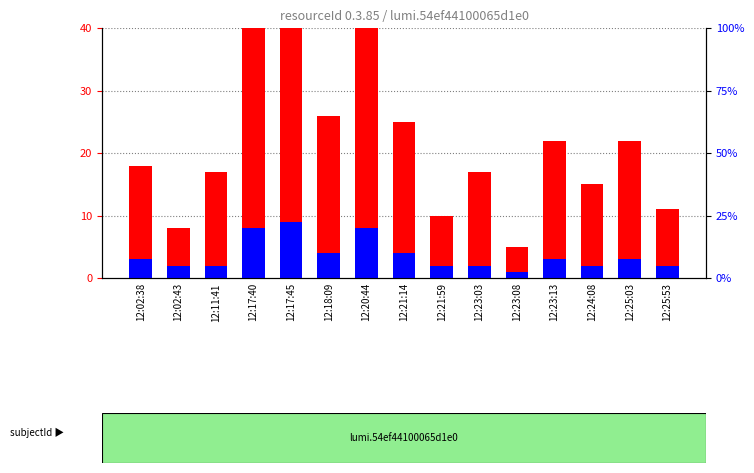

How many percentile rank within the sample values are between 2 and 4?

11